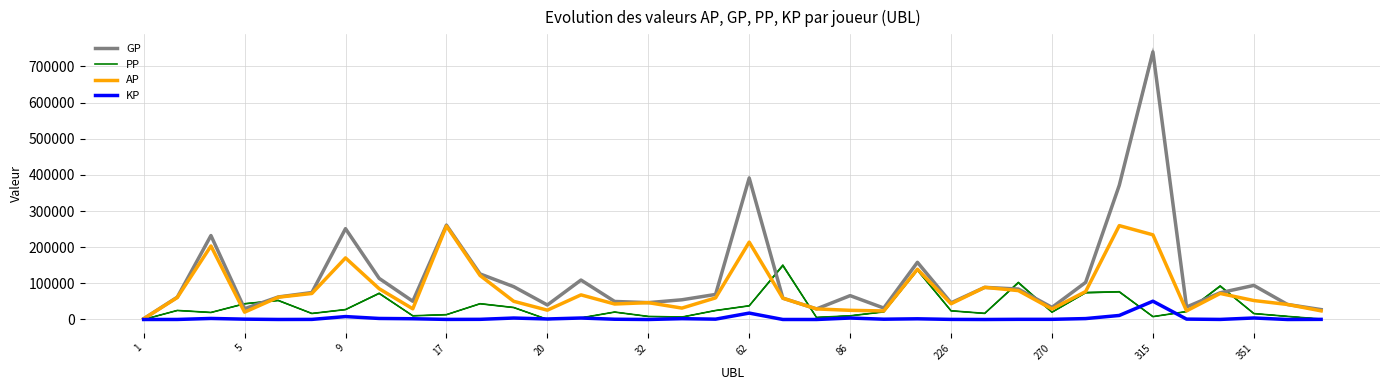

How many interior local valleys does the AP series have?

9